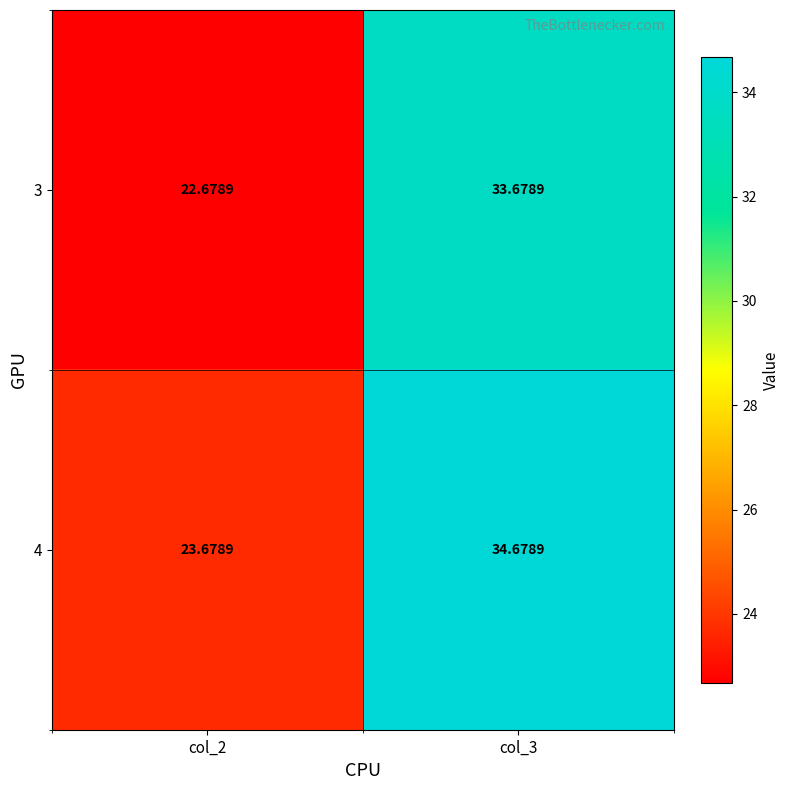

Is the value of 4 at col_2 greater than the value of 3 at col_3?

No